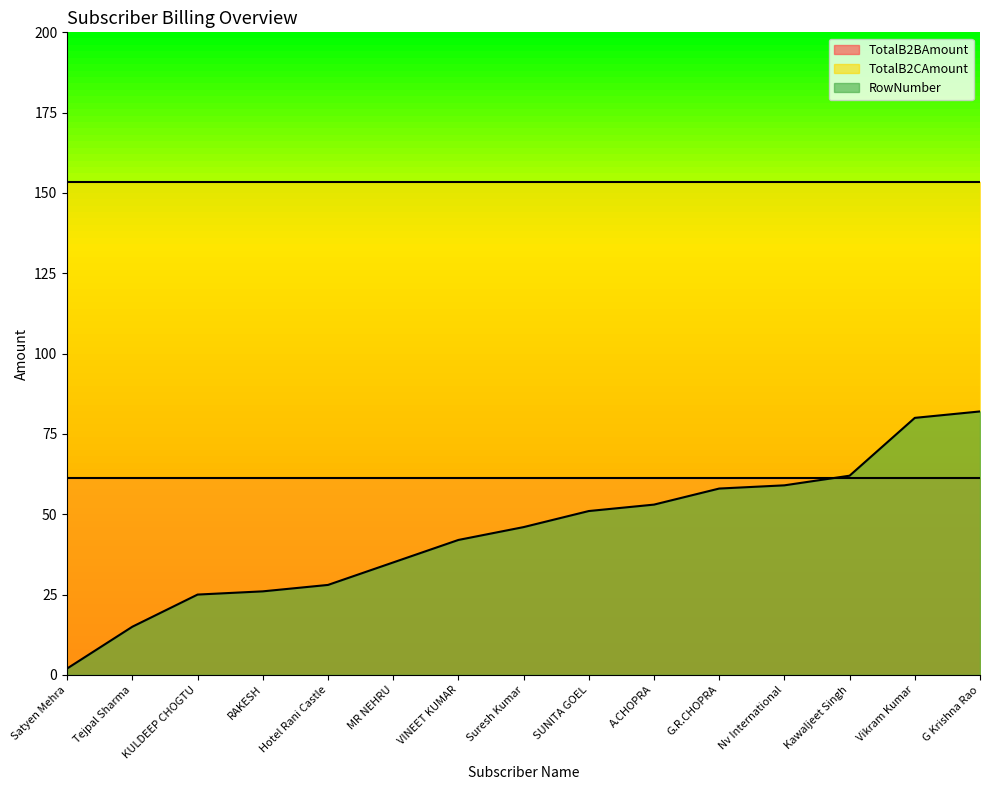

At MR NEHRU, list the series in order from largest to smallest.

TotalB2CAmount, TotalB2BAmount, RowNumber